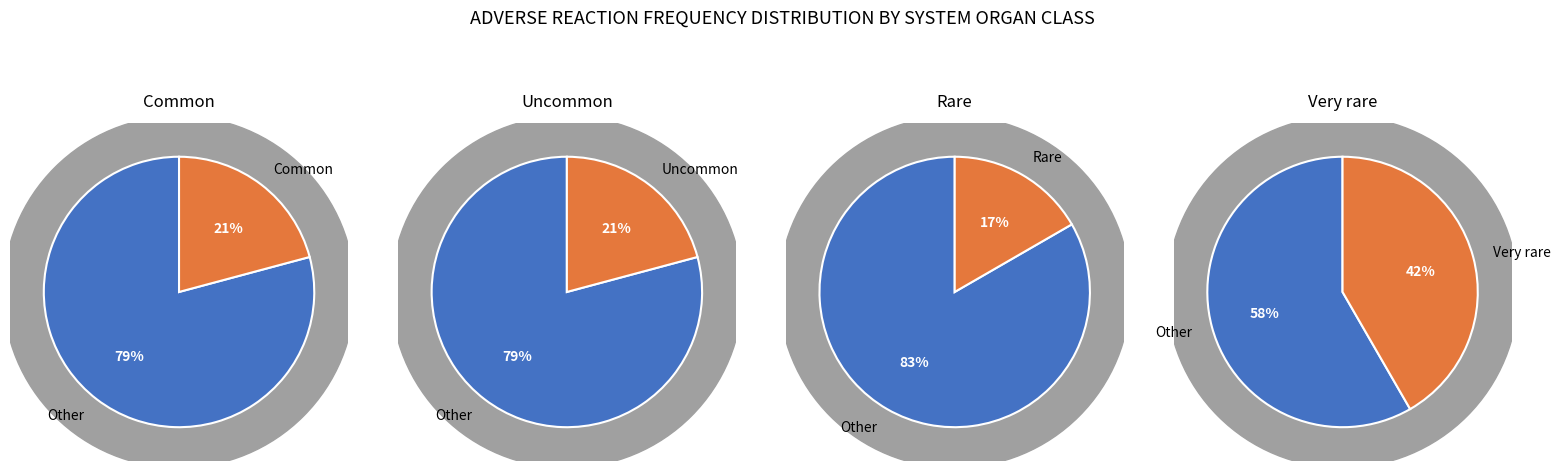

To the nearest percent, what is the average slice percentage?

25%